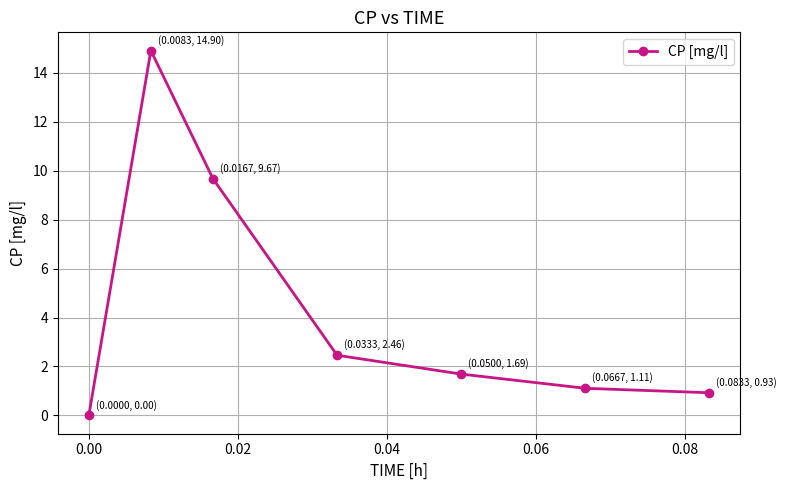

What is the value of the 6th point from the left?

1.1